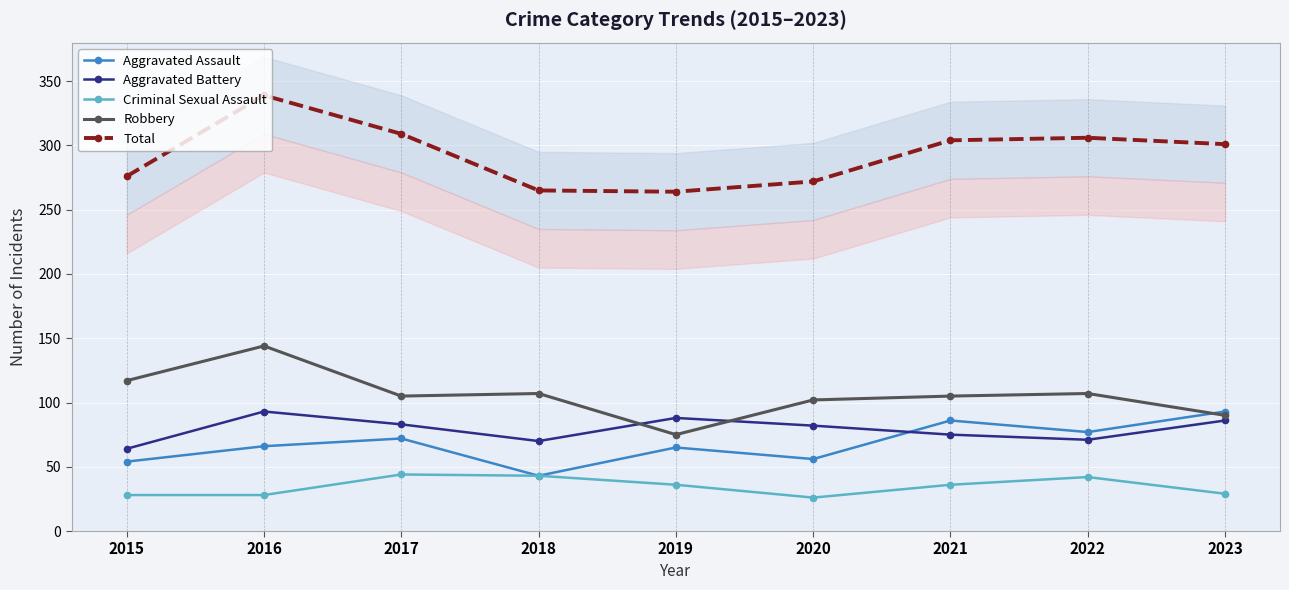

At which category does Aggravated Battery reach its first local valley?

2018